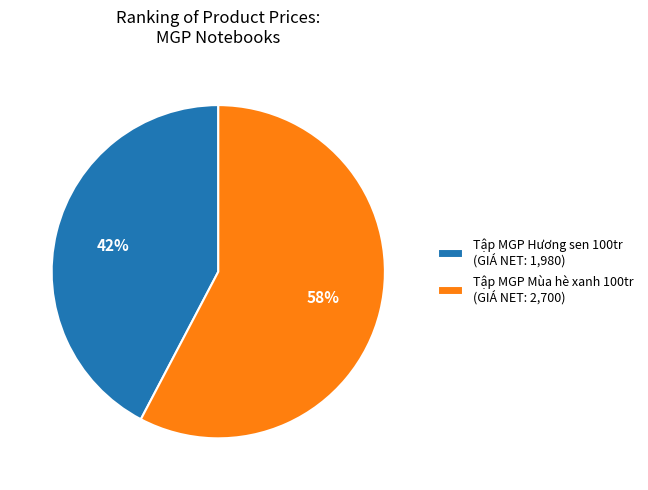

Which category has the smallest portion of the pie?

Tập MGP Hương sen 100tr